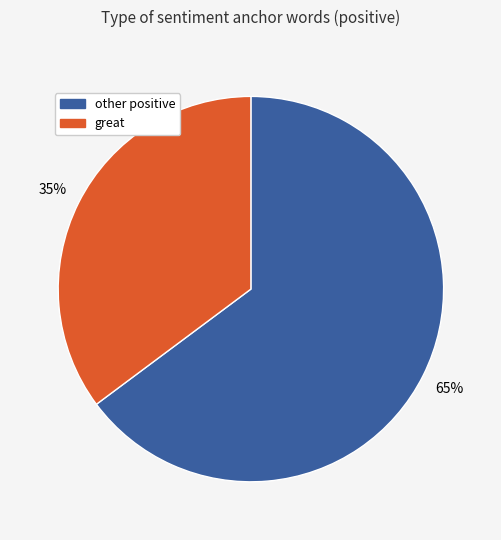

What is the smallest slice in the pie chart?

great